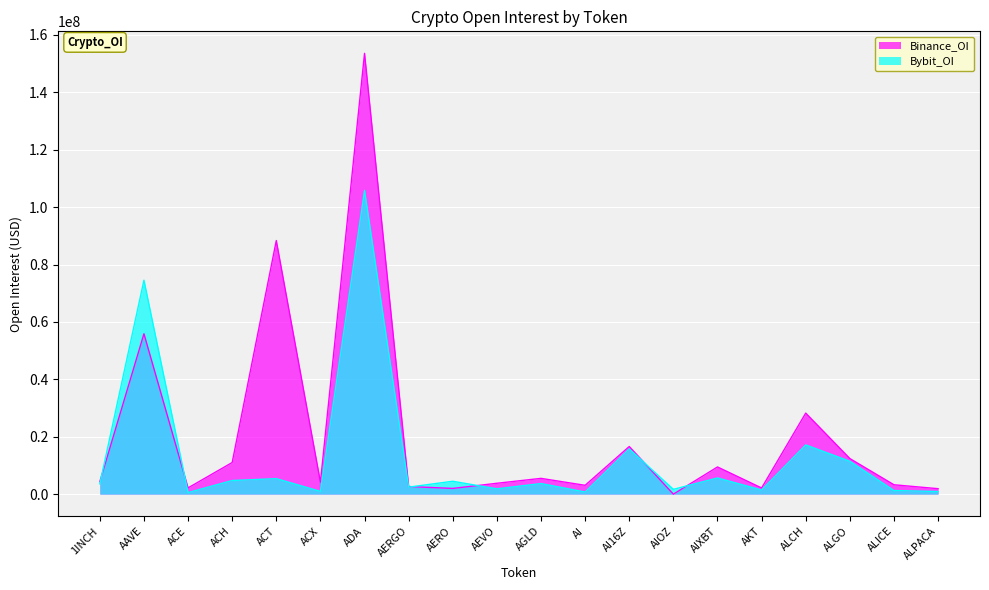

What is the difference between the Bybit_OI values at AERGO and AAVE?

72091121